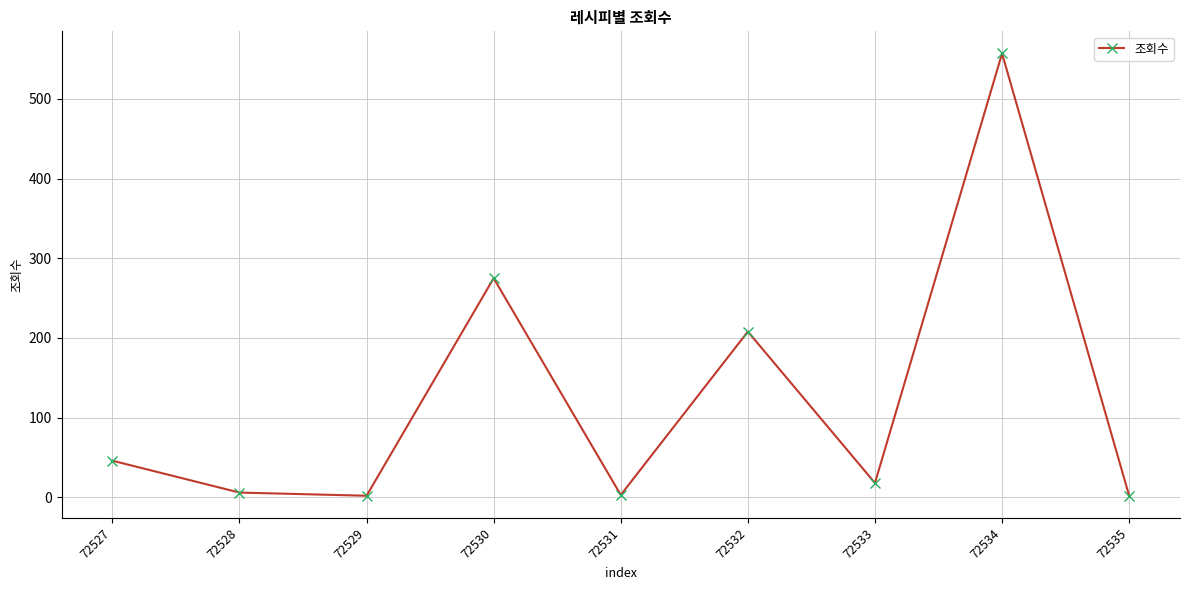

How many interior local valleys (lower than both neighbors) does the data have?

3